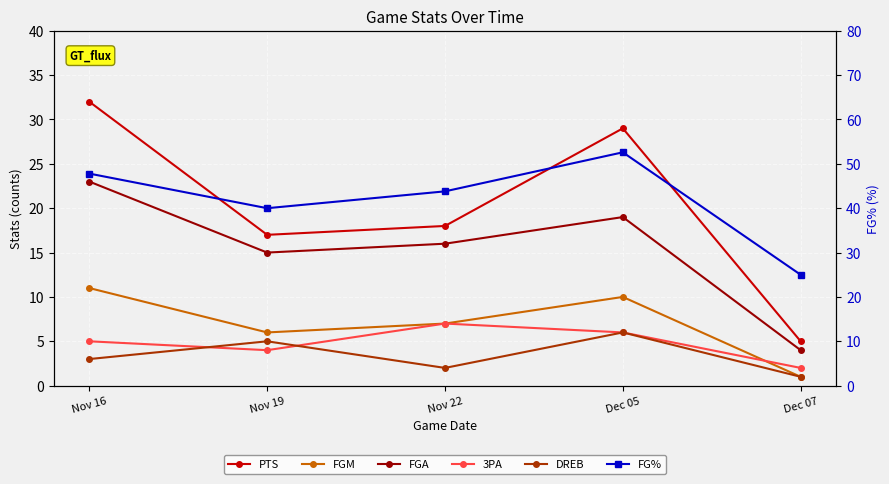

True or false: 3PA has more than 1 interior local peaks.

False